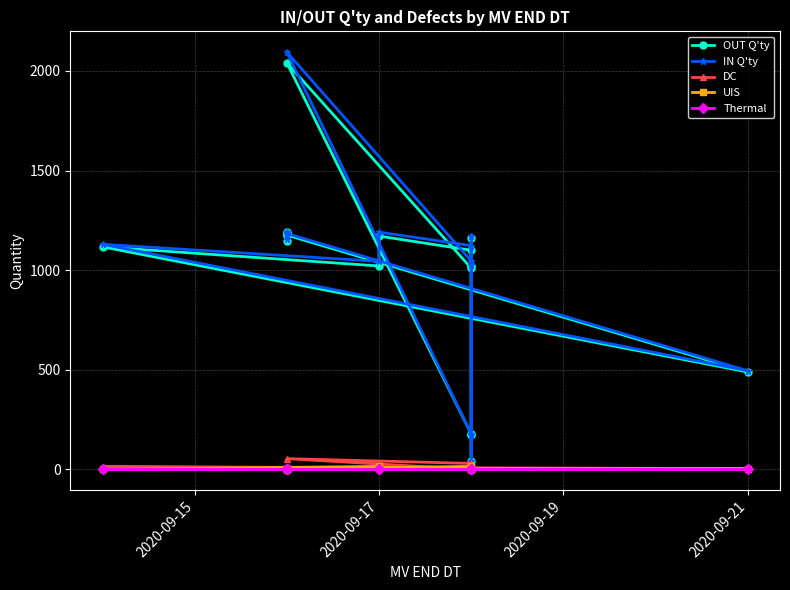

What is the label of the 11th point from the left?

2020-09-17